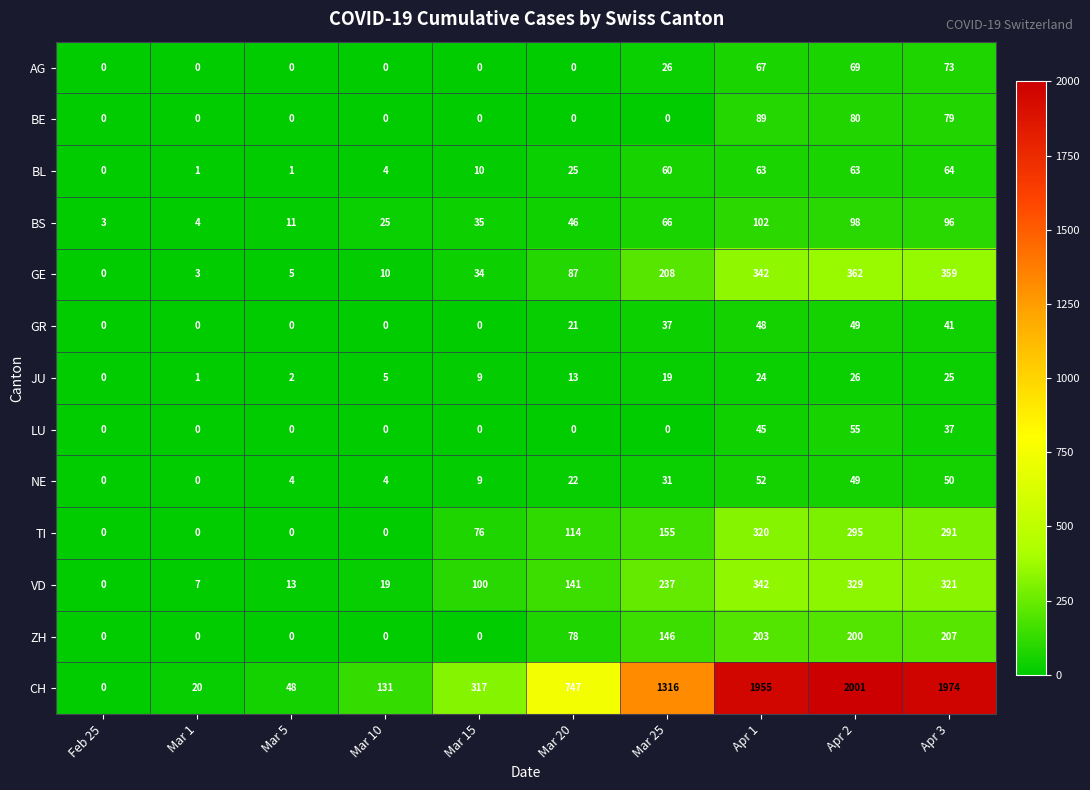

What is the spread (max minus min) of values at Apr 2?

1975